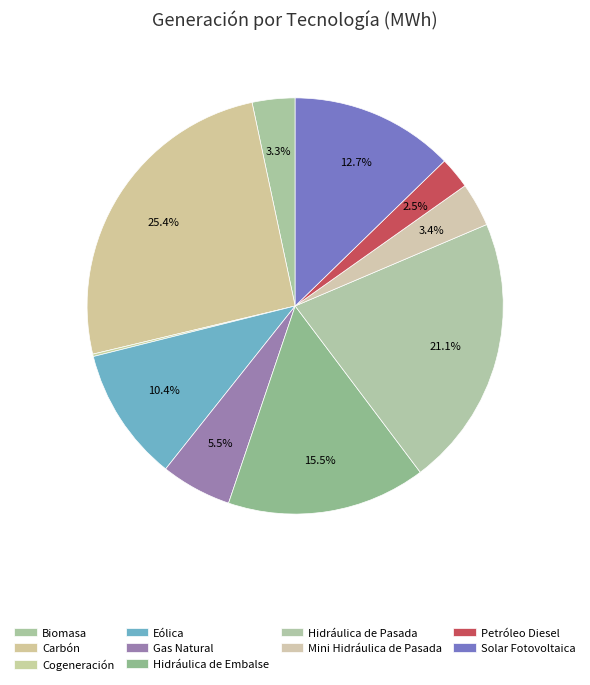

Which slice is the largest?

Carbón